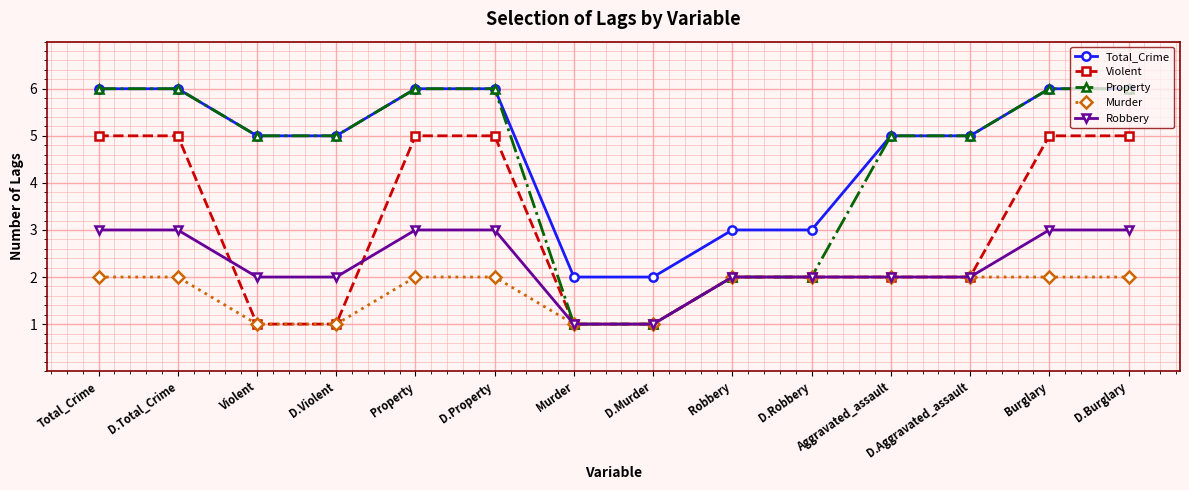

What is the greatest value displayed?

6